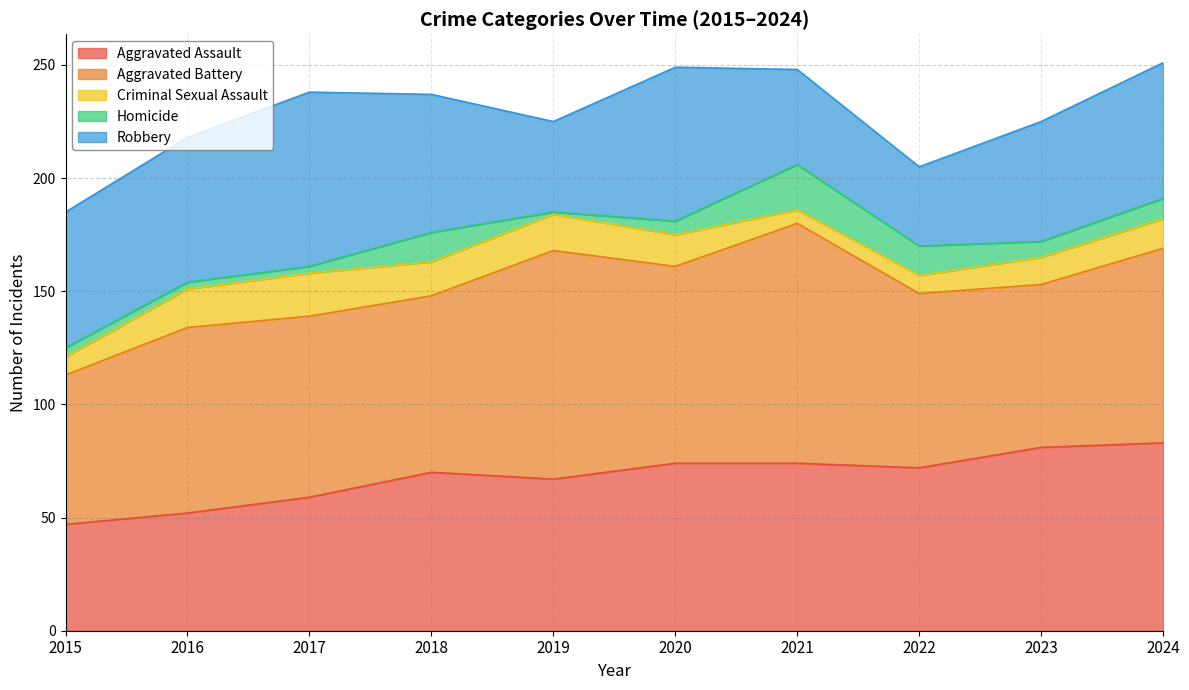

At which label does Homicide first exceed 7?

2018